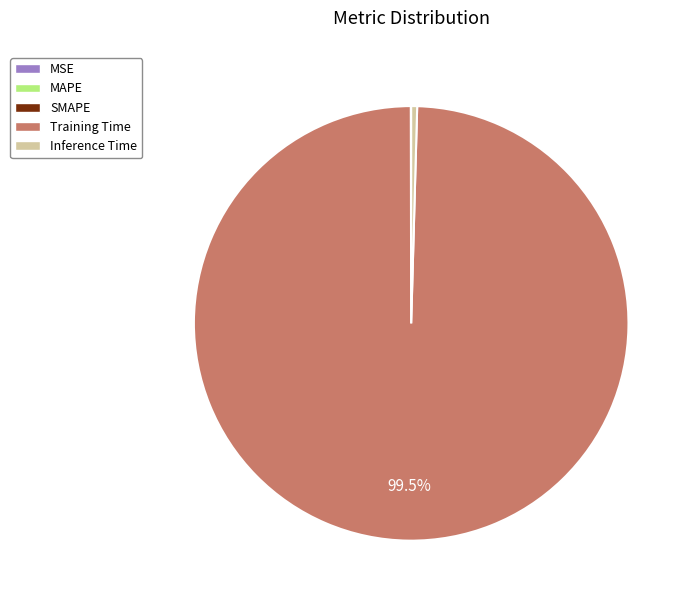

Does Inference Time represent more than half of the total?

No